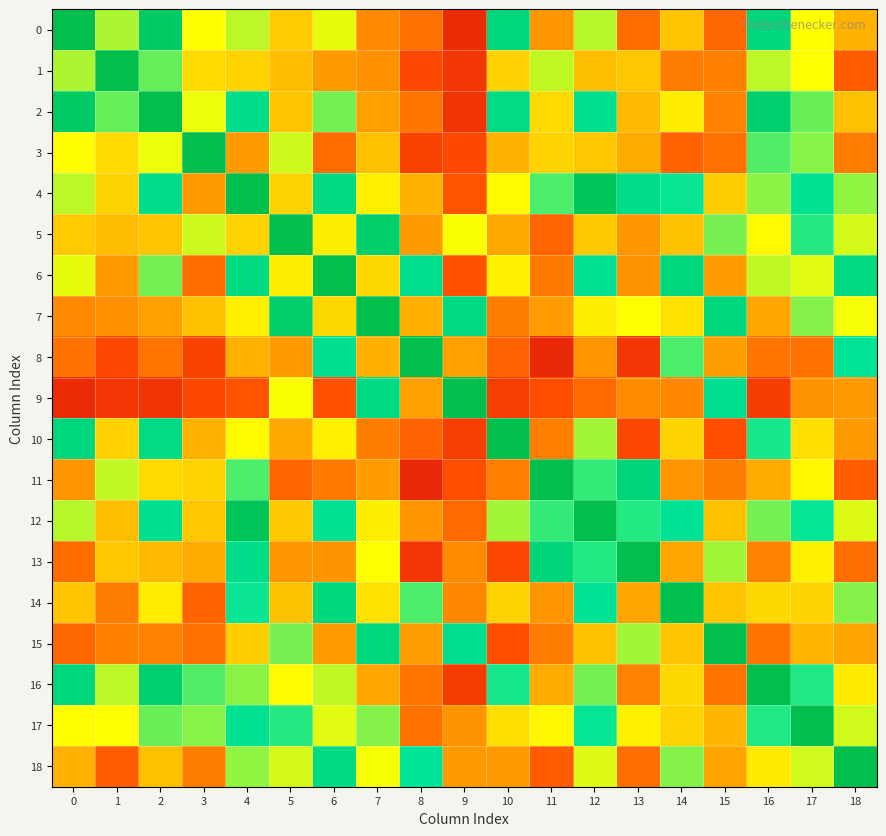

Reading left to right, extract all data points from this chart.

0: 0=1.0	1=0.6	2=0.9	3=0.5	4=0.5	5=0.4	6=0.5	7=0.3	8=0.2	9=0.0	10=0.8	11=0.3	12=0.6	13=0.2	14=0.4	15=0.2	16=0.8	17=0.5	18=0.4
1: 0=0.6	1=1.0	2=0.6	3=0.4	4=0.4	5=0.4	6=0.3	7=0.3	8=0.1	9=0.0	10=0.4	11=0.5	12=0.4	13=0.4	14=0.2	15=0.3	16=0.5	17=0.5	18=0.2
2: 0=0.9	1=0.6	2=1.0	3=0.5	4=0.7	5=0.4	6=0.6	7=0.3	8=0.2	9=0.0	10=0.8	11=0.4	12=0.7	13=0.4	14=0.5	15=0.3	16=0.8	17=0.6	18=0.4
3: 0=0.5	1=0.4	2=0.5	3=1.0	4=0.3	5=0.5	6=0.2	7=0.4	8=0.1	9=0.1	10=0.4	11=0.4	12=0.4	13=0.3	14=0.2	15=0.2	16=0.6	17=0.6	18=0.2
4: 0=0.5	1=0.4	2=0.7	3=0.3	4=1.0	5=0.4	6=0.8	7=0.5	8=0.4	9=0.1	10=0.5	11=0.6	12=0.9	13=0.7	14=0.7	15=0.4	16=0.6	17=0.7	18=0.6
5: 0=0.4	1=0.4	2=0.4	3=0.5	4=0.4	5=1.0	6=0.5	7=0.9	8=0.3	9=0.5	10=0.3	11=0.2	12=0.4	13=0.3	14=0.4	15=0.6	16=0.5	17=0.6	18=0.5
6: 0=0.5	1=0.3	2=0.6	3=0.2	4=0.8	5=0.5	6=1.0	7=0.4	8=0.7	9=0.1	10=0.5	11=0.2	12=0.7	13=0.3	14=0.8	15=0.3	16=0.5	17=0.5	18=0.8
7: 0=0.3	1=0.3	2=0.3	3=0.4	4=0.5	5=0.9	6=0.4	7=1.0	8=0.4	9=0.8	10=0.2	11=0.3	12=0.5	13=0.5	14=0.5	15=0.8	16=0.3	17=0.6	18=0.5
8: 0=0.2	1=0.1	2=0.2	3=0.1	4=0.4	5=0.3	6=0.7	7=0.4	8=1.0	9=0.3	10=0.2	11=-0.0	12=0.3	13=0.0	14=0.6	15=0.3	16=0.2	17=0.2	18=0.7
9: 0=0.0	1=0.0	2=0.0	3=0.1	4=0.1	5=0.5	6=0.1	7=0.8	8=0.3	9=1.0	10=0.1	11=0.1	12=0.2	13=0.3	14=0.3	15=0.7	16=0.1	17=0.3	18=0.3
10: 0=0.8	1=0.4	2=0.8	3=0.4	4=0.5	5=0.3	6=0.5	7=0.2	8=0.2	9=0.1	10=1.0	11=0.3	12=0.6	13=0.1	14=0.4	15=0.1	16=0.7	17=0.4	18=0.3
11: 0=0.3	1=0.5	2=0.4	3=0.4	4=0.6	5=0.2	6=0.2	7=0.3	8=-0.0	9=0.1	10=0.3	11=1.0	12=0.6	13=0.8	14=0.3	15=0.2	16=0.4	17=0.5	18=0.2
12: 0=0.6	1=0.4	2=0.7	3=0.4	4=0.9	5=0.4	6=0.7	7=0.5	8=0.3	9=0.2	10=0.6	11=0.6	12=1.0	13=0.6	14=0.7	15=0.4	16=0.6	17=0.7	18=0.5
13: 0=0.2	1=0.4	2=0.4	3=0.3	4=0.7	5=0.3	6=0.3	7=0.5	8=0.0	9=0.3	10=0.1	11=0.8	12=0.6	13=1.0	14=0.3	15=0.6	16=0.3	17=0.5	18=0.2
14: 0=0.4	1=0.2	2=0.5	3=0.2	4=0.7	5=0.4	6=0.8	7=0.5	8=0.6	9=0.3	10=0.4	11=0.3	12=0.7	13=0.3	14=1.0	15=0.4	16=0.4	17=0.4	18=0.6
15: 0=0.2	1=0.3	2=0.3	3=0.2	4=0.4	5=0.6	6=0.3	7=0.8	8=0.3	9=0.7	10=0.1	11=0.2	12=0.4	13=0.6	14=0.4	15=1.0	16=0.2	17=0.4	18=0.3
16: 0=0.8	1=0.5	2=0.8	3=0.6	4=0.6	5=0.5	6=0.5	7=0.3	8=0.2	9=0.1	10=0.7	11=0.4	12=0.6	13=0.3	14=0.4	15=0.2	16=1.0	17=0.6	18=0.5
17: 0=0.5	1=0.5	2=0.6	3=0.6	4=0.7	5=0.6	6=0.5	7=0.6	8=0.2	9=0.3	10=0.4	11=0.5	12=0.7	13=0.5	14=0.4	15=0.4	16=0.6	17=1.0	18=0.5
18: 0=0.4	1=0.2	2=0.4	3=0.2	4=0.6	5=0.5	6=0.8	7=0.5	8=0.7	9=0.3	10=0.3	11=0.2	12=0.5	13=0.2	14=0.6	15=0.3	16=0.5	17=0.5	18=1.0